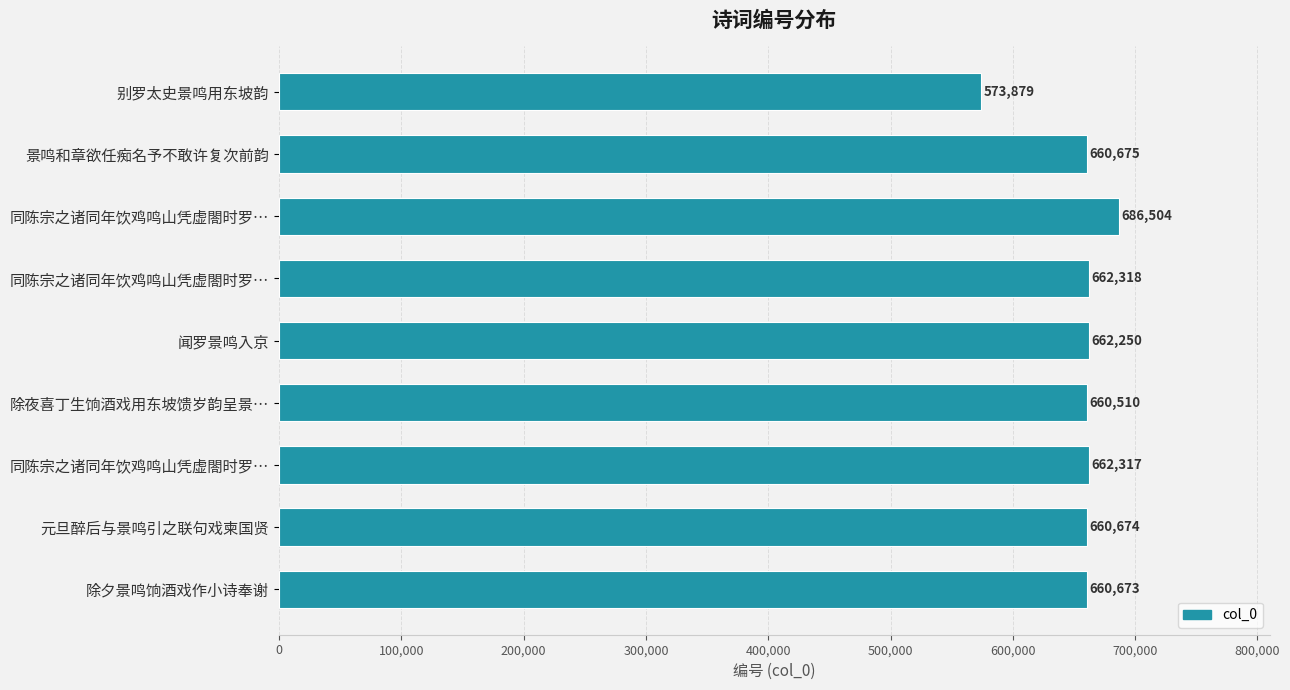

What is the greatest value displayed?

686504